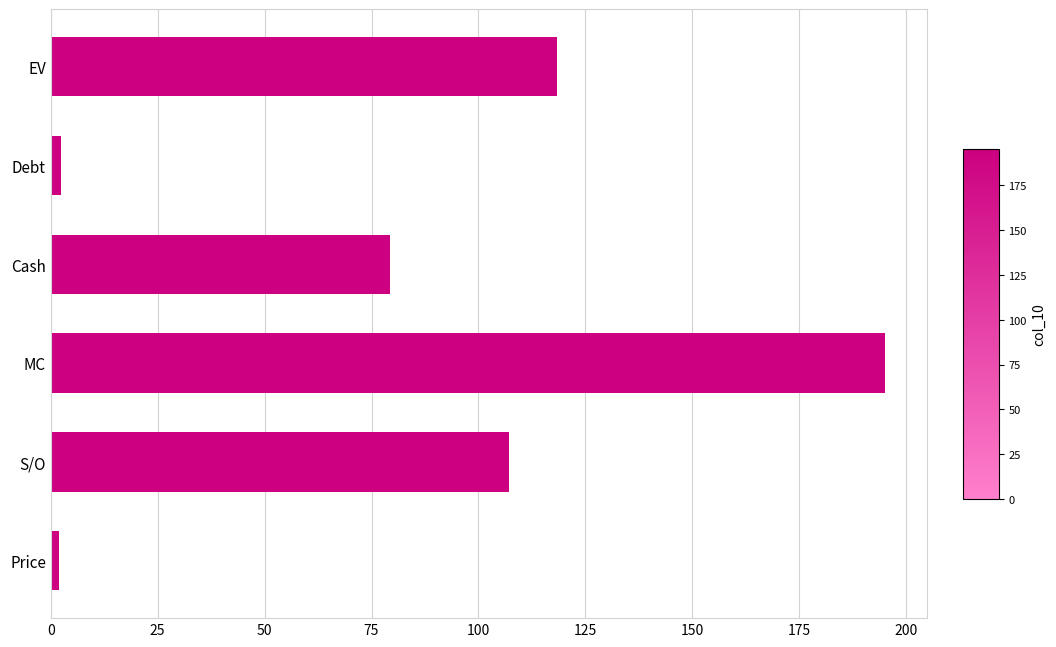

What is the ratio of the value at MC to the value at EV?

1.6